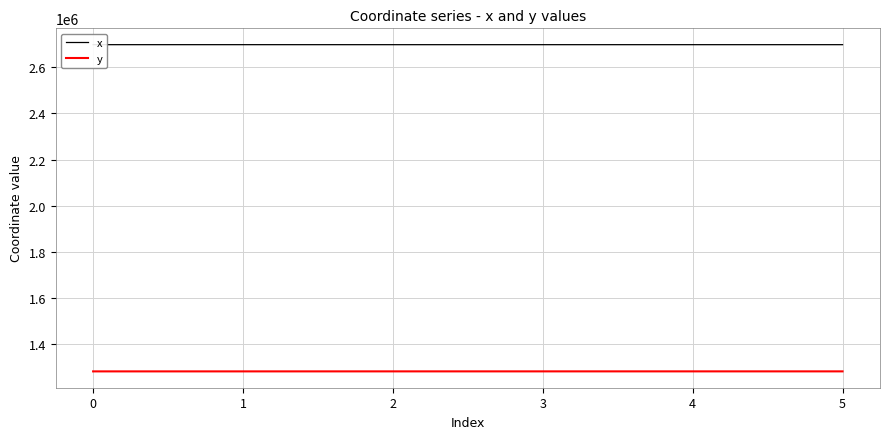

True or false: y and x intersect in this chart.

False